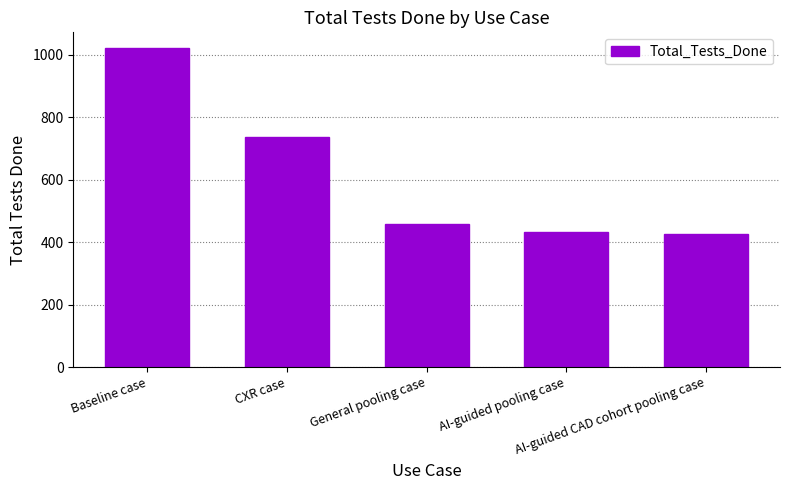

Where is the data nearest to the value 724?

CXR case